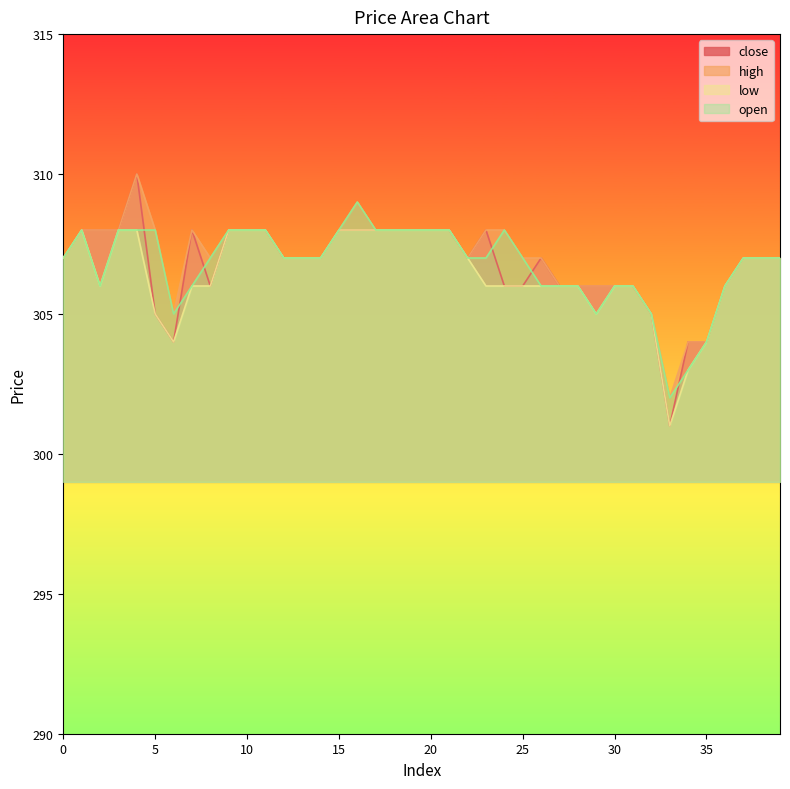

How many interior local peaks does the low series have?

1